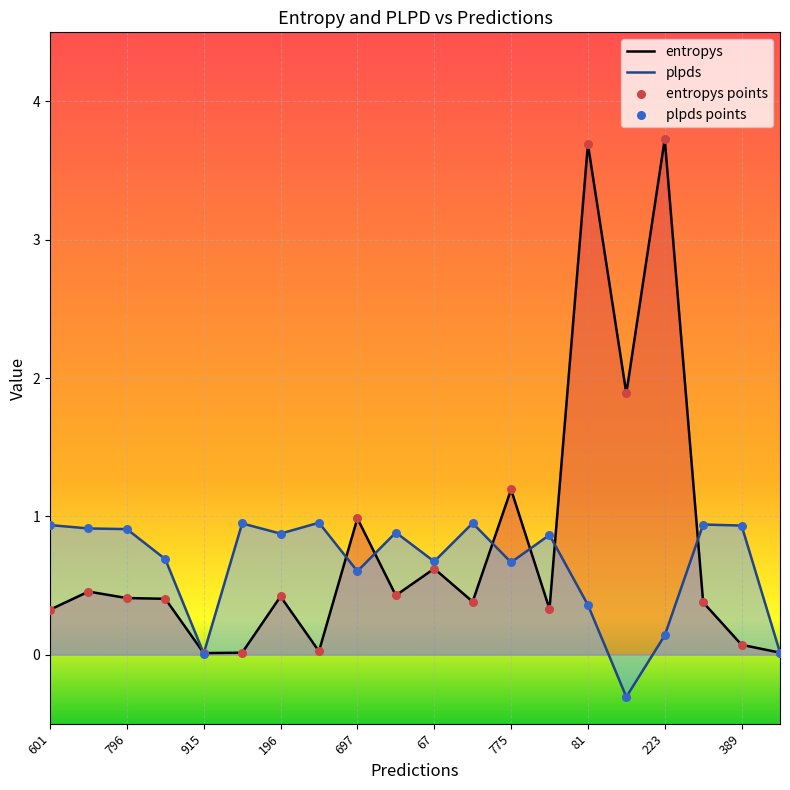

What are all the series names shown in the legend?

entropys, plpds